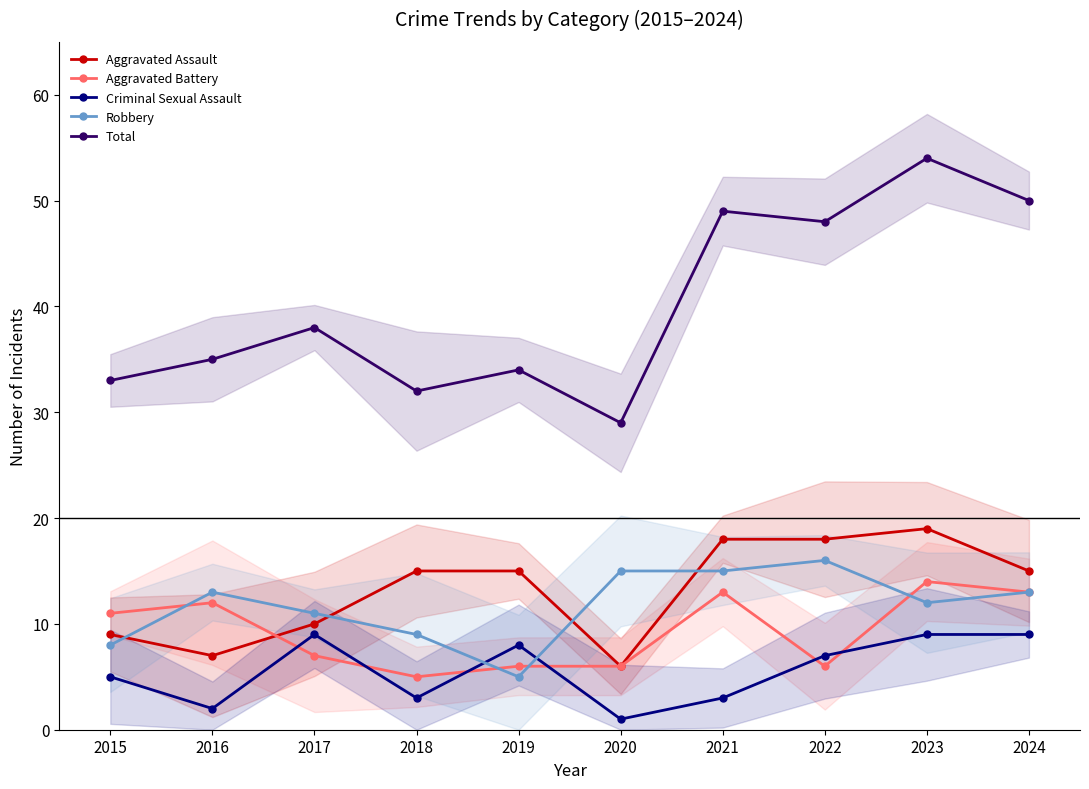

What is the value of the Aggravated Battery point at the 7th from the left?

13